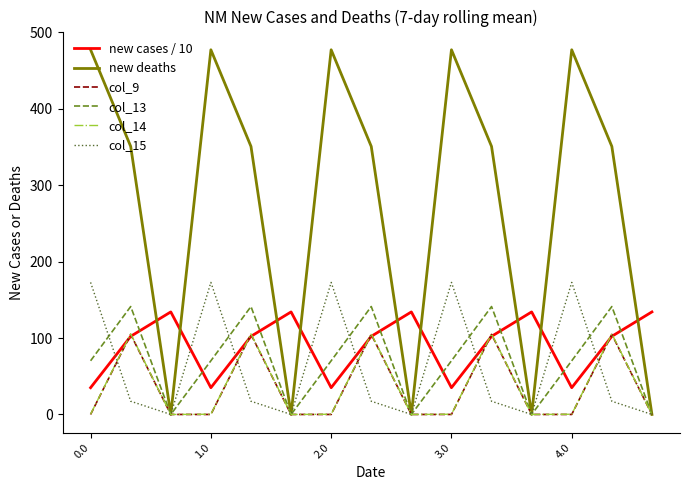

What is the maximum value shown in the chart?

477.2